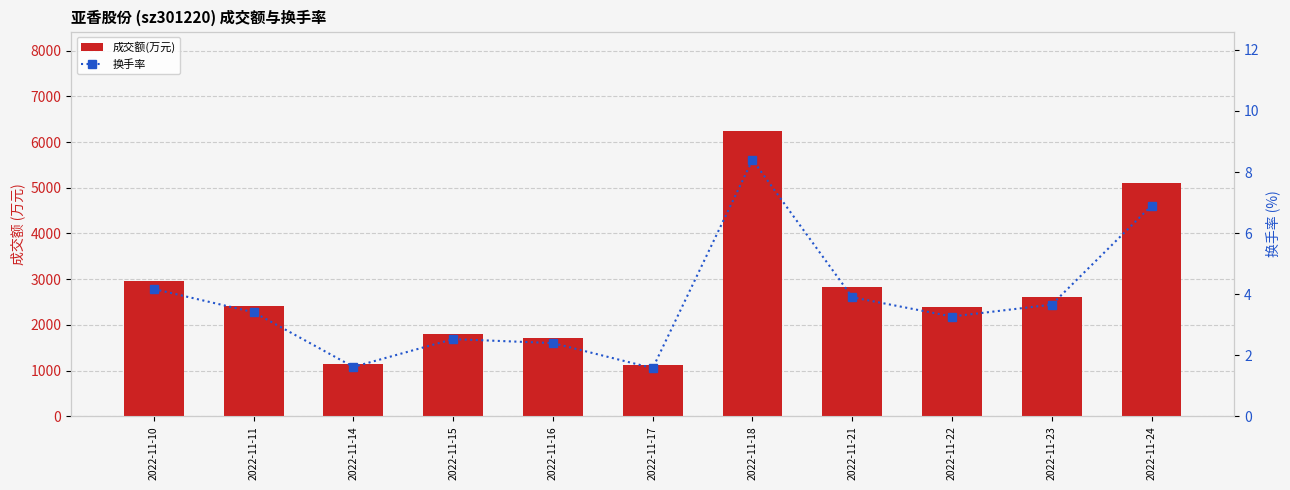

At which label is 换手率 closest to 4?

2022-11-21